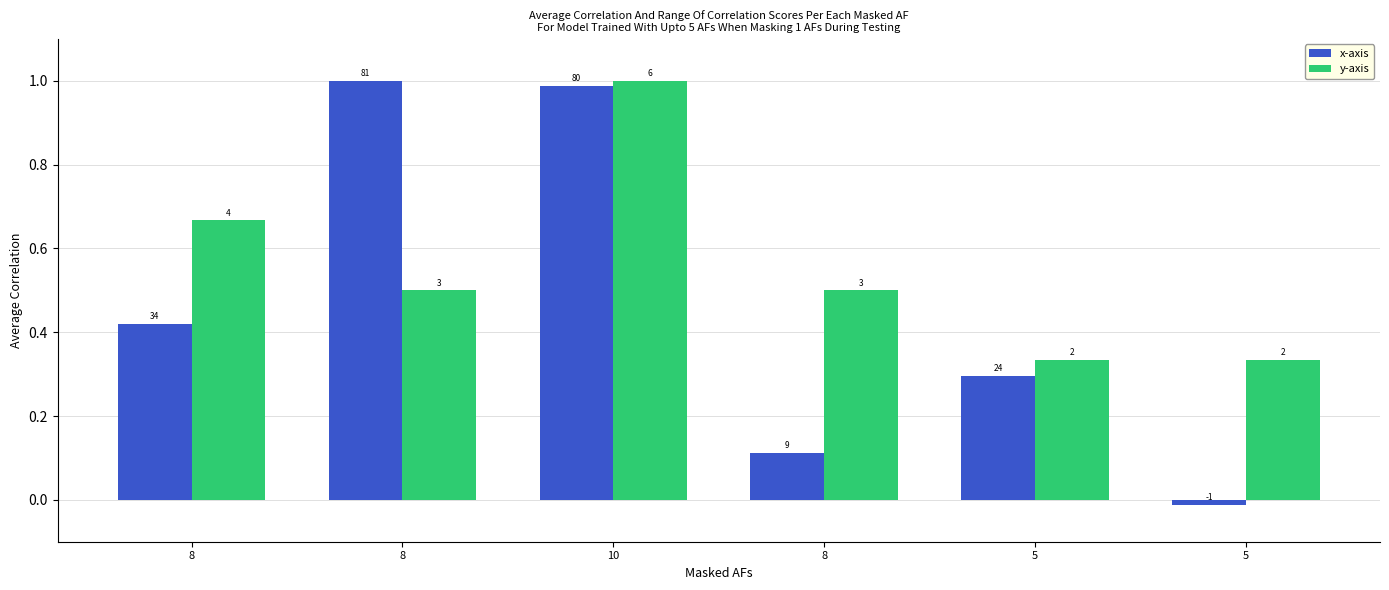

Reading right to left, what are all the values shown in this chart?

x-axis: -0.0	0.3	0.1	1.0	1.0	0.4
y-axis: 0.3	0.3	0.5	1.0	0.5	0.7